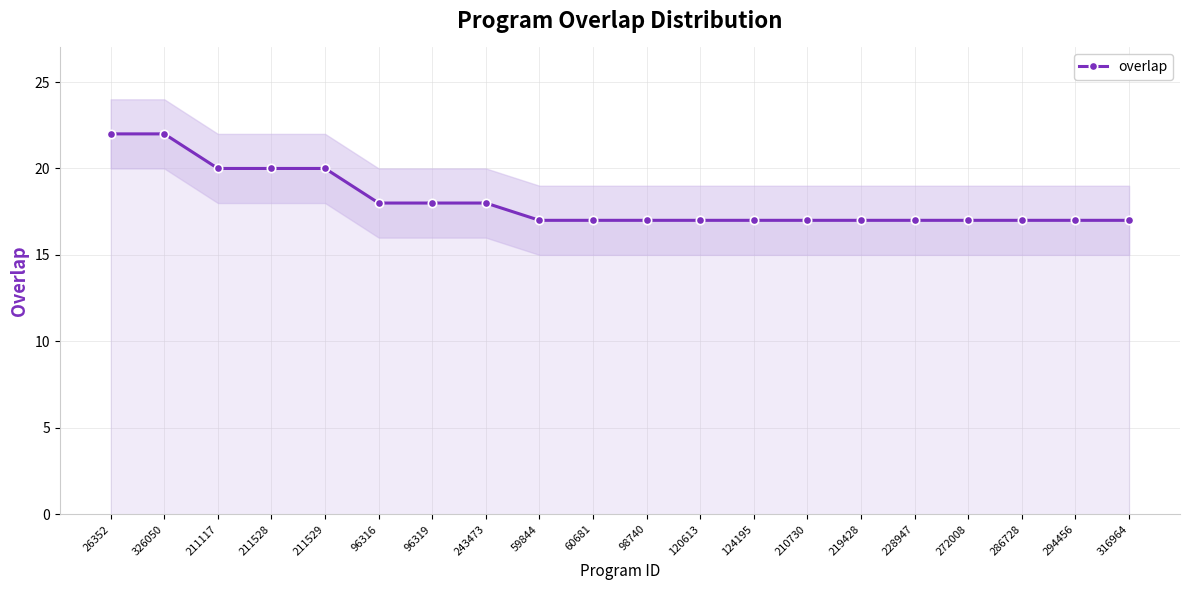

Reading right to left, what are all the values shown in this chart?

316964=17	294456=17	286728=17	272008=17	228947=17	219428=17	210730=17	124195=17	120613=17	98740=17	60681=17	59844=17	243473=18	96319=18	96316=18	211529=20	211528=20	211117=20	326050=22	26352=22